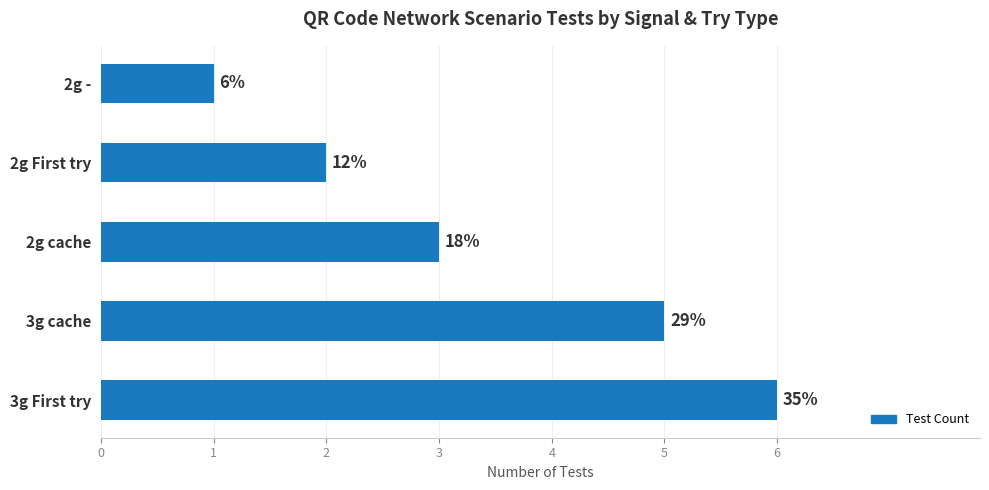

Are the bars horizontal?

Yes